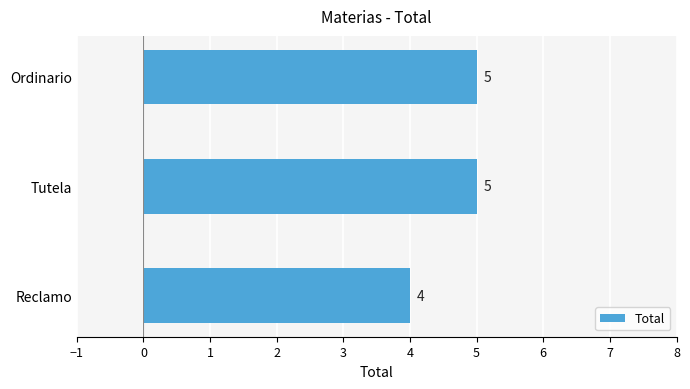

What is the maximum value shown in the chart?

5